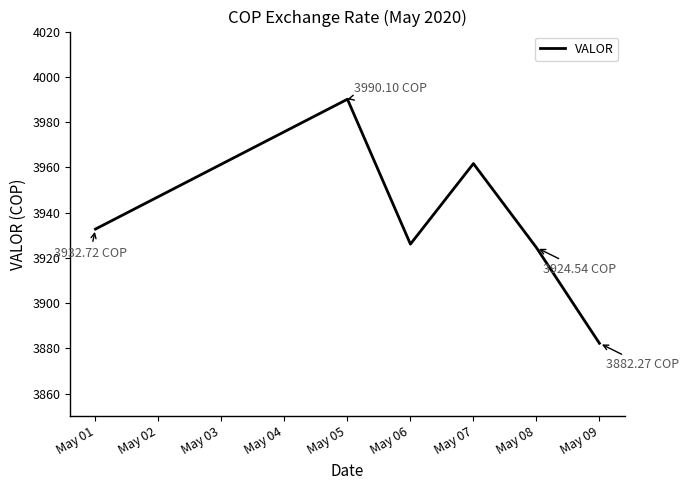

How many lines are shown in the chart?

1